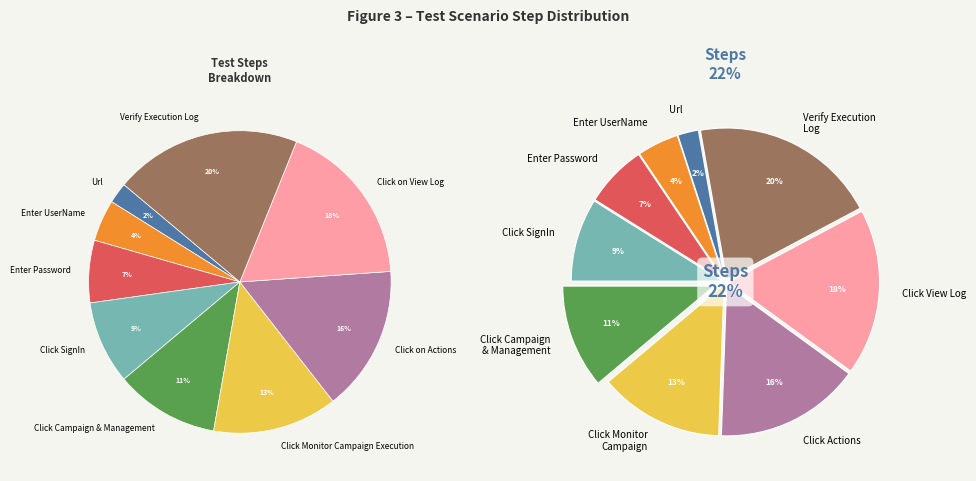

What percentage is the Enter Password slice, to the nearest percent?

7%